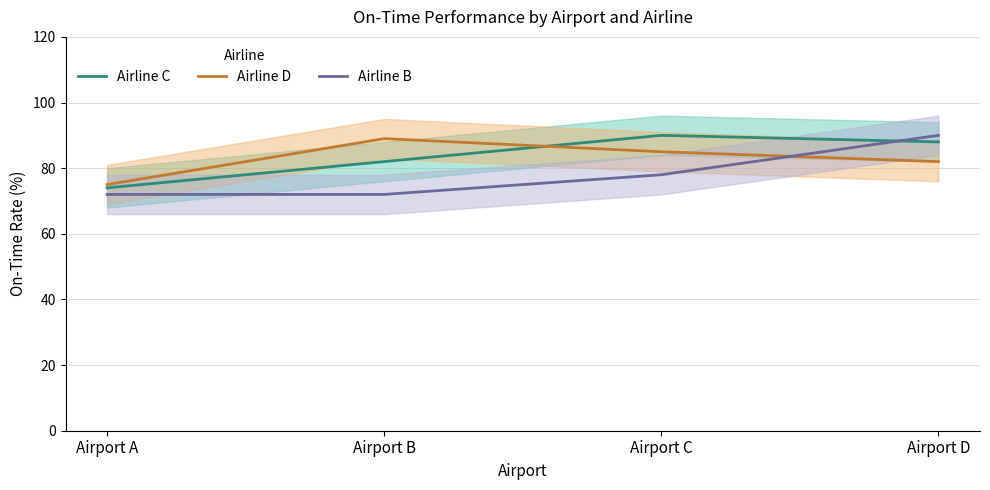

Between which two adjacent categories do Airline B and Airline C first intersect?

Airport C and Airport D